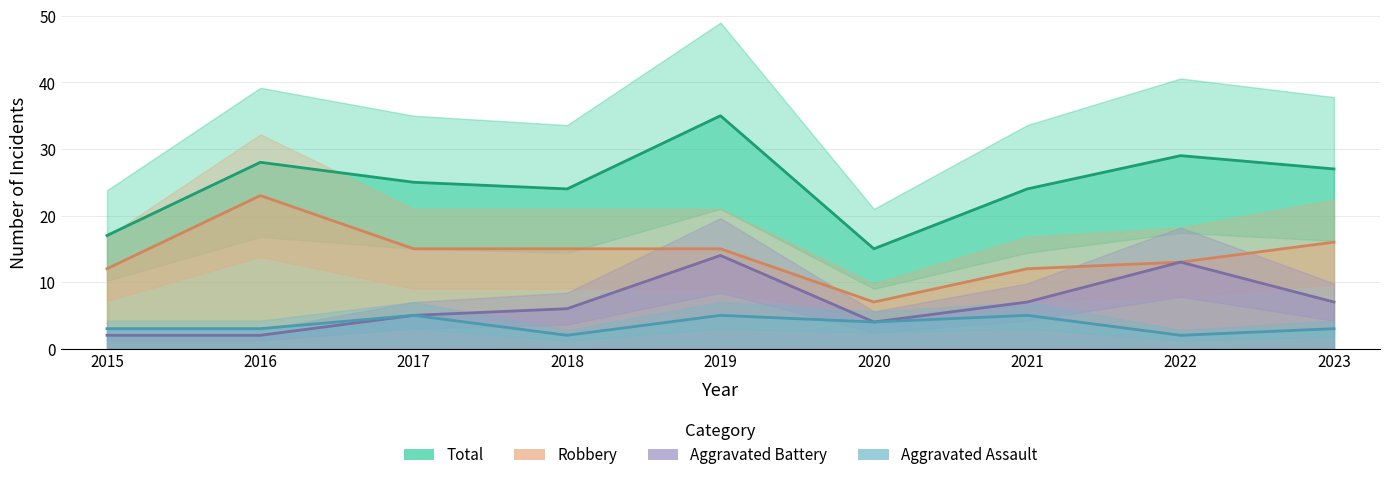

At which category is the sum across all series the highest?

2019